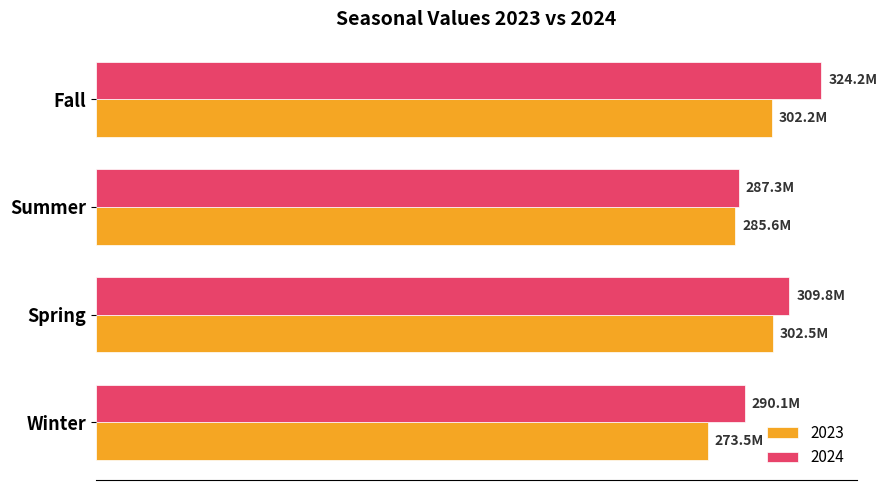

Reading left to right, list all the values displayed in this chart.

2023: 273477612	302476175	285632448	302158187
2024: 290052145	309827420	287299135	324229714